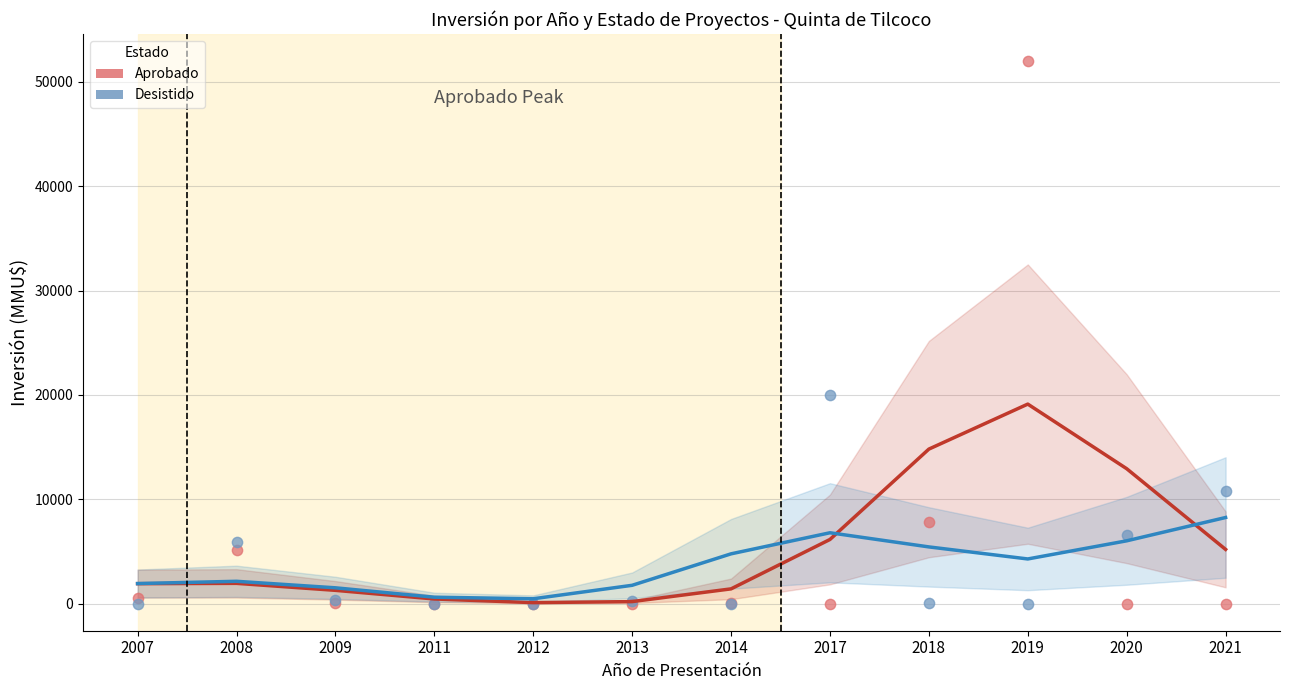

Which series contains the highest Y value?

Aprobado